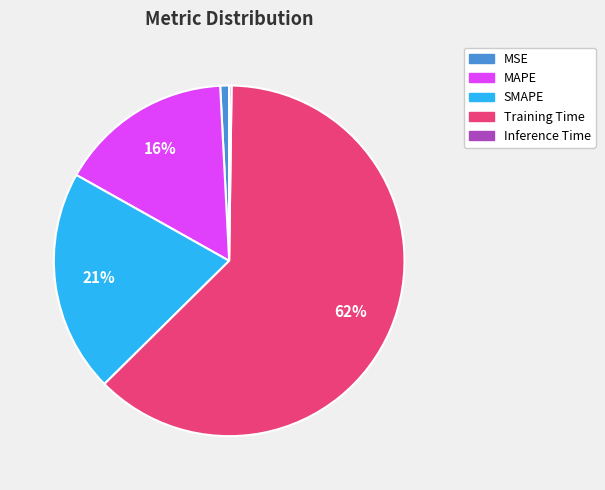

Is there any slice that represents more than half of the pie?

Yes